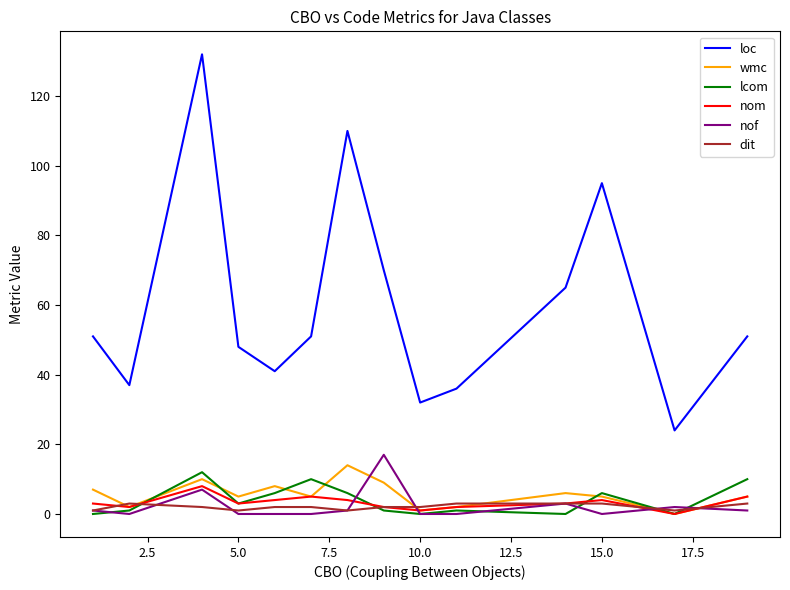

Which series has the largest total across all categories?

loc